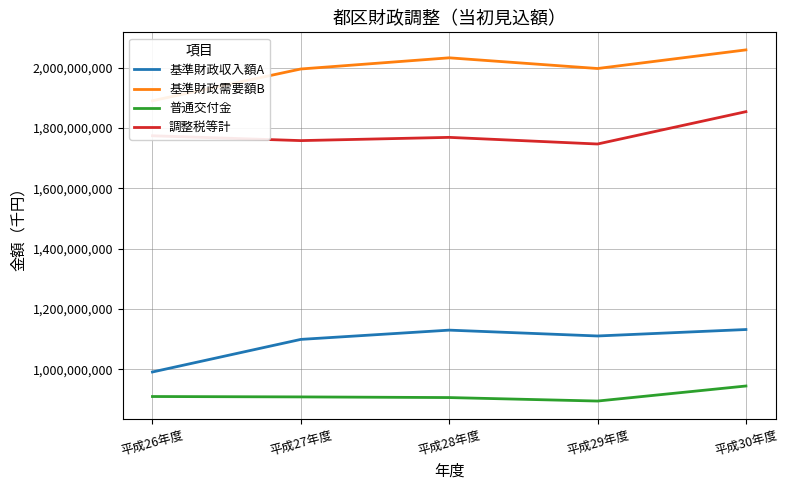

How many values in the 基準財政需要額B series are below 1997699351?

2